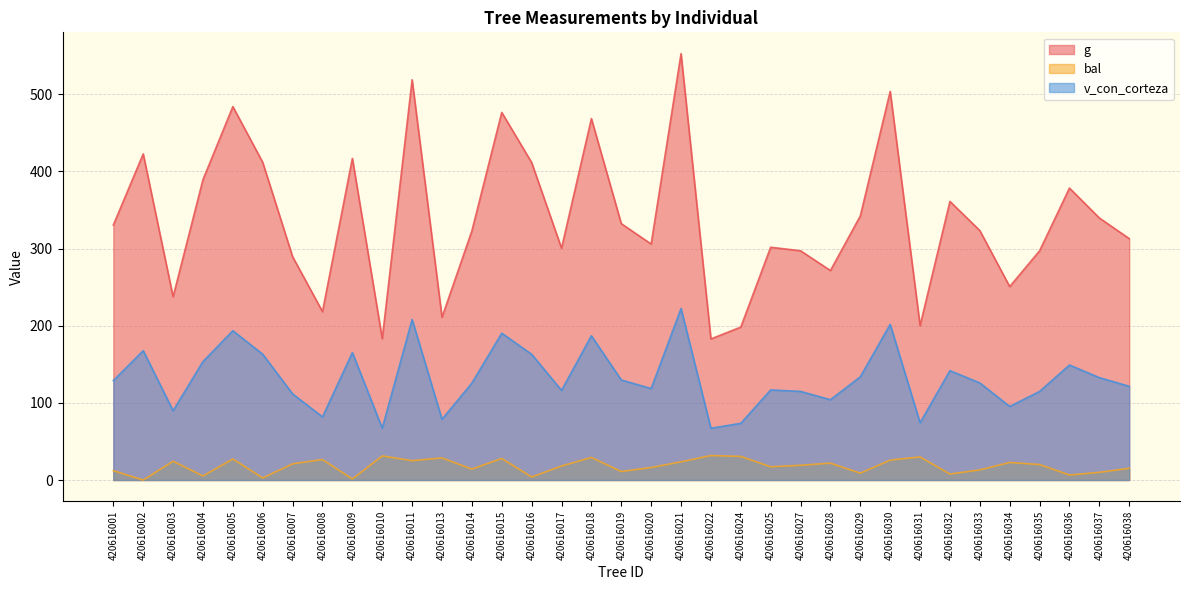

What is the sum of the v_con_corteza values at 420616024 and 420616004?

227.2